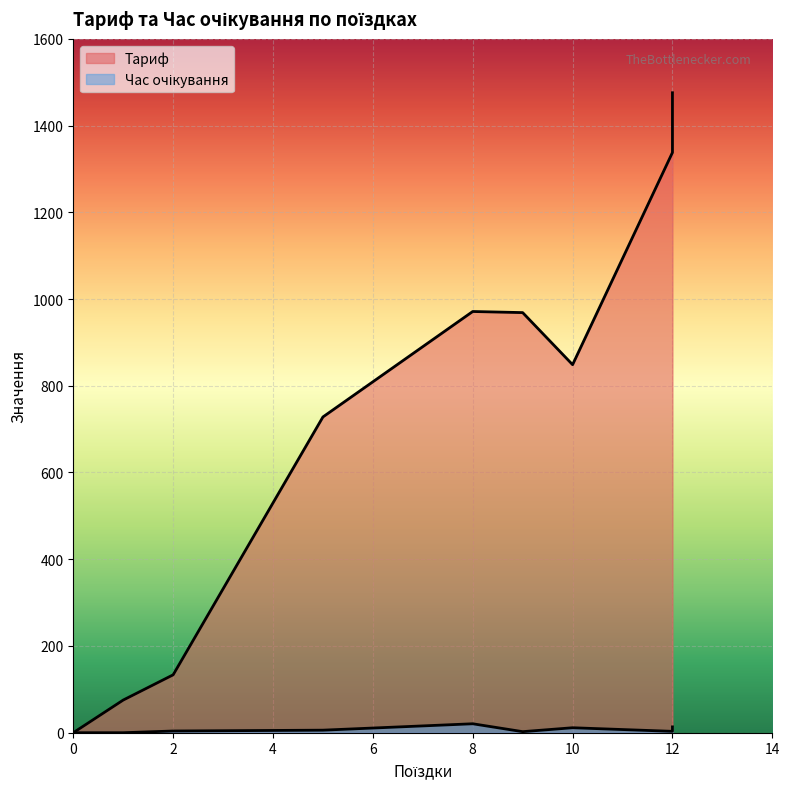

List the series in order of their overall mean, lowest first.

Час очікування, Тариф